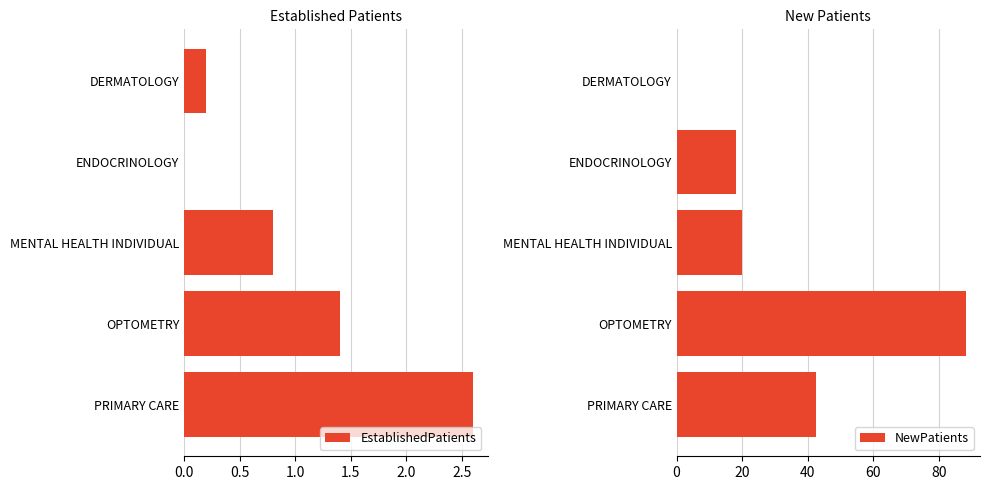

What is the sum of all EstablishedPatients values?

5.0